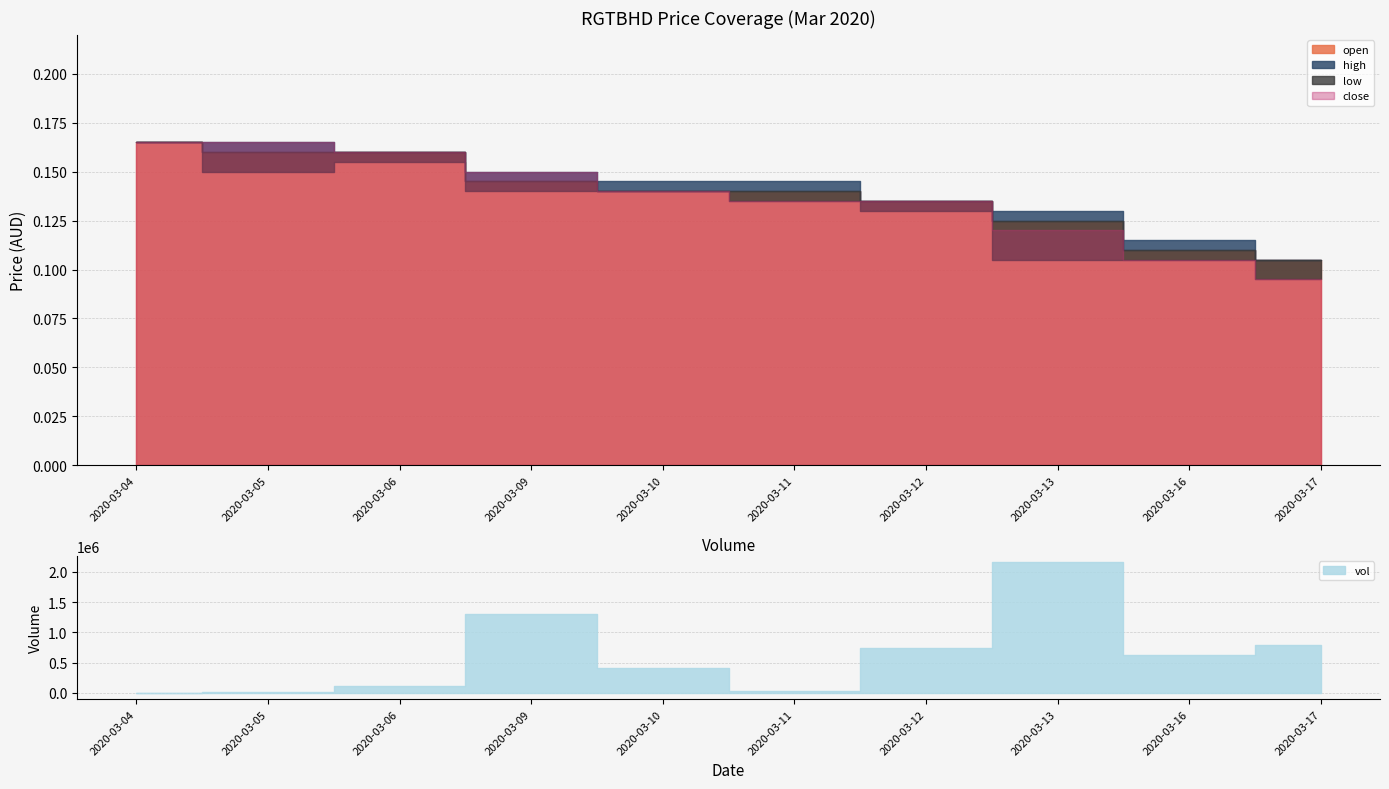

True or false: close and open cross at least once.

False